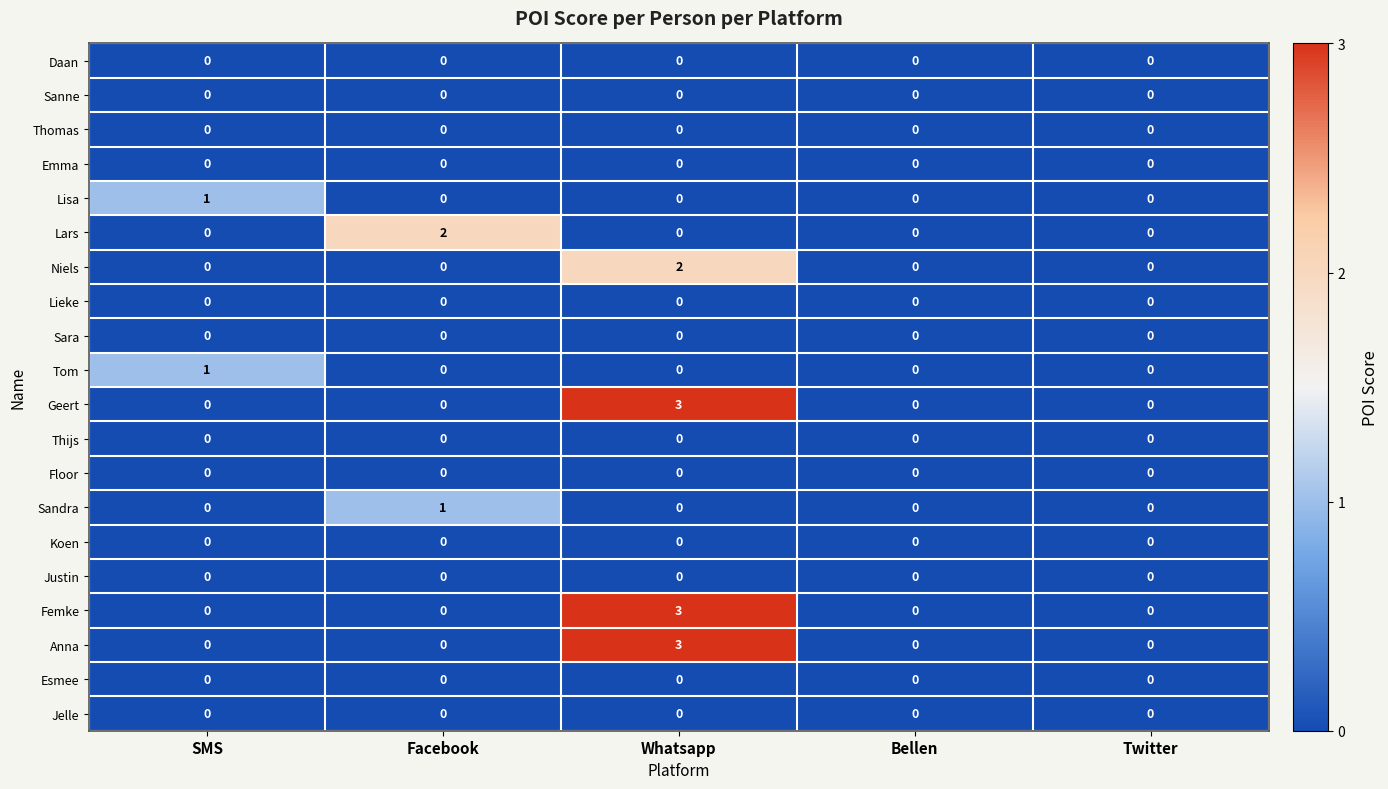

The value of Geert at SMS is 2. True or false?

False